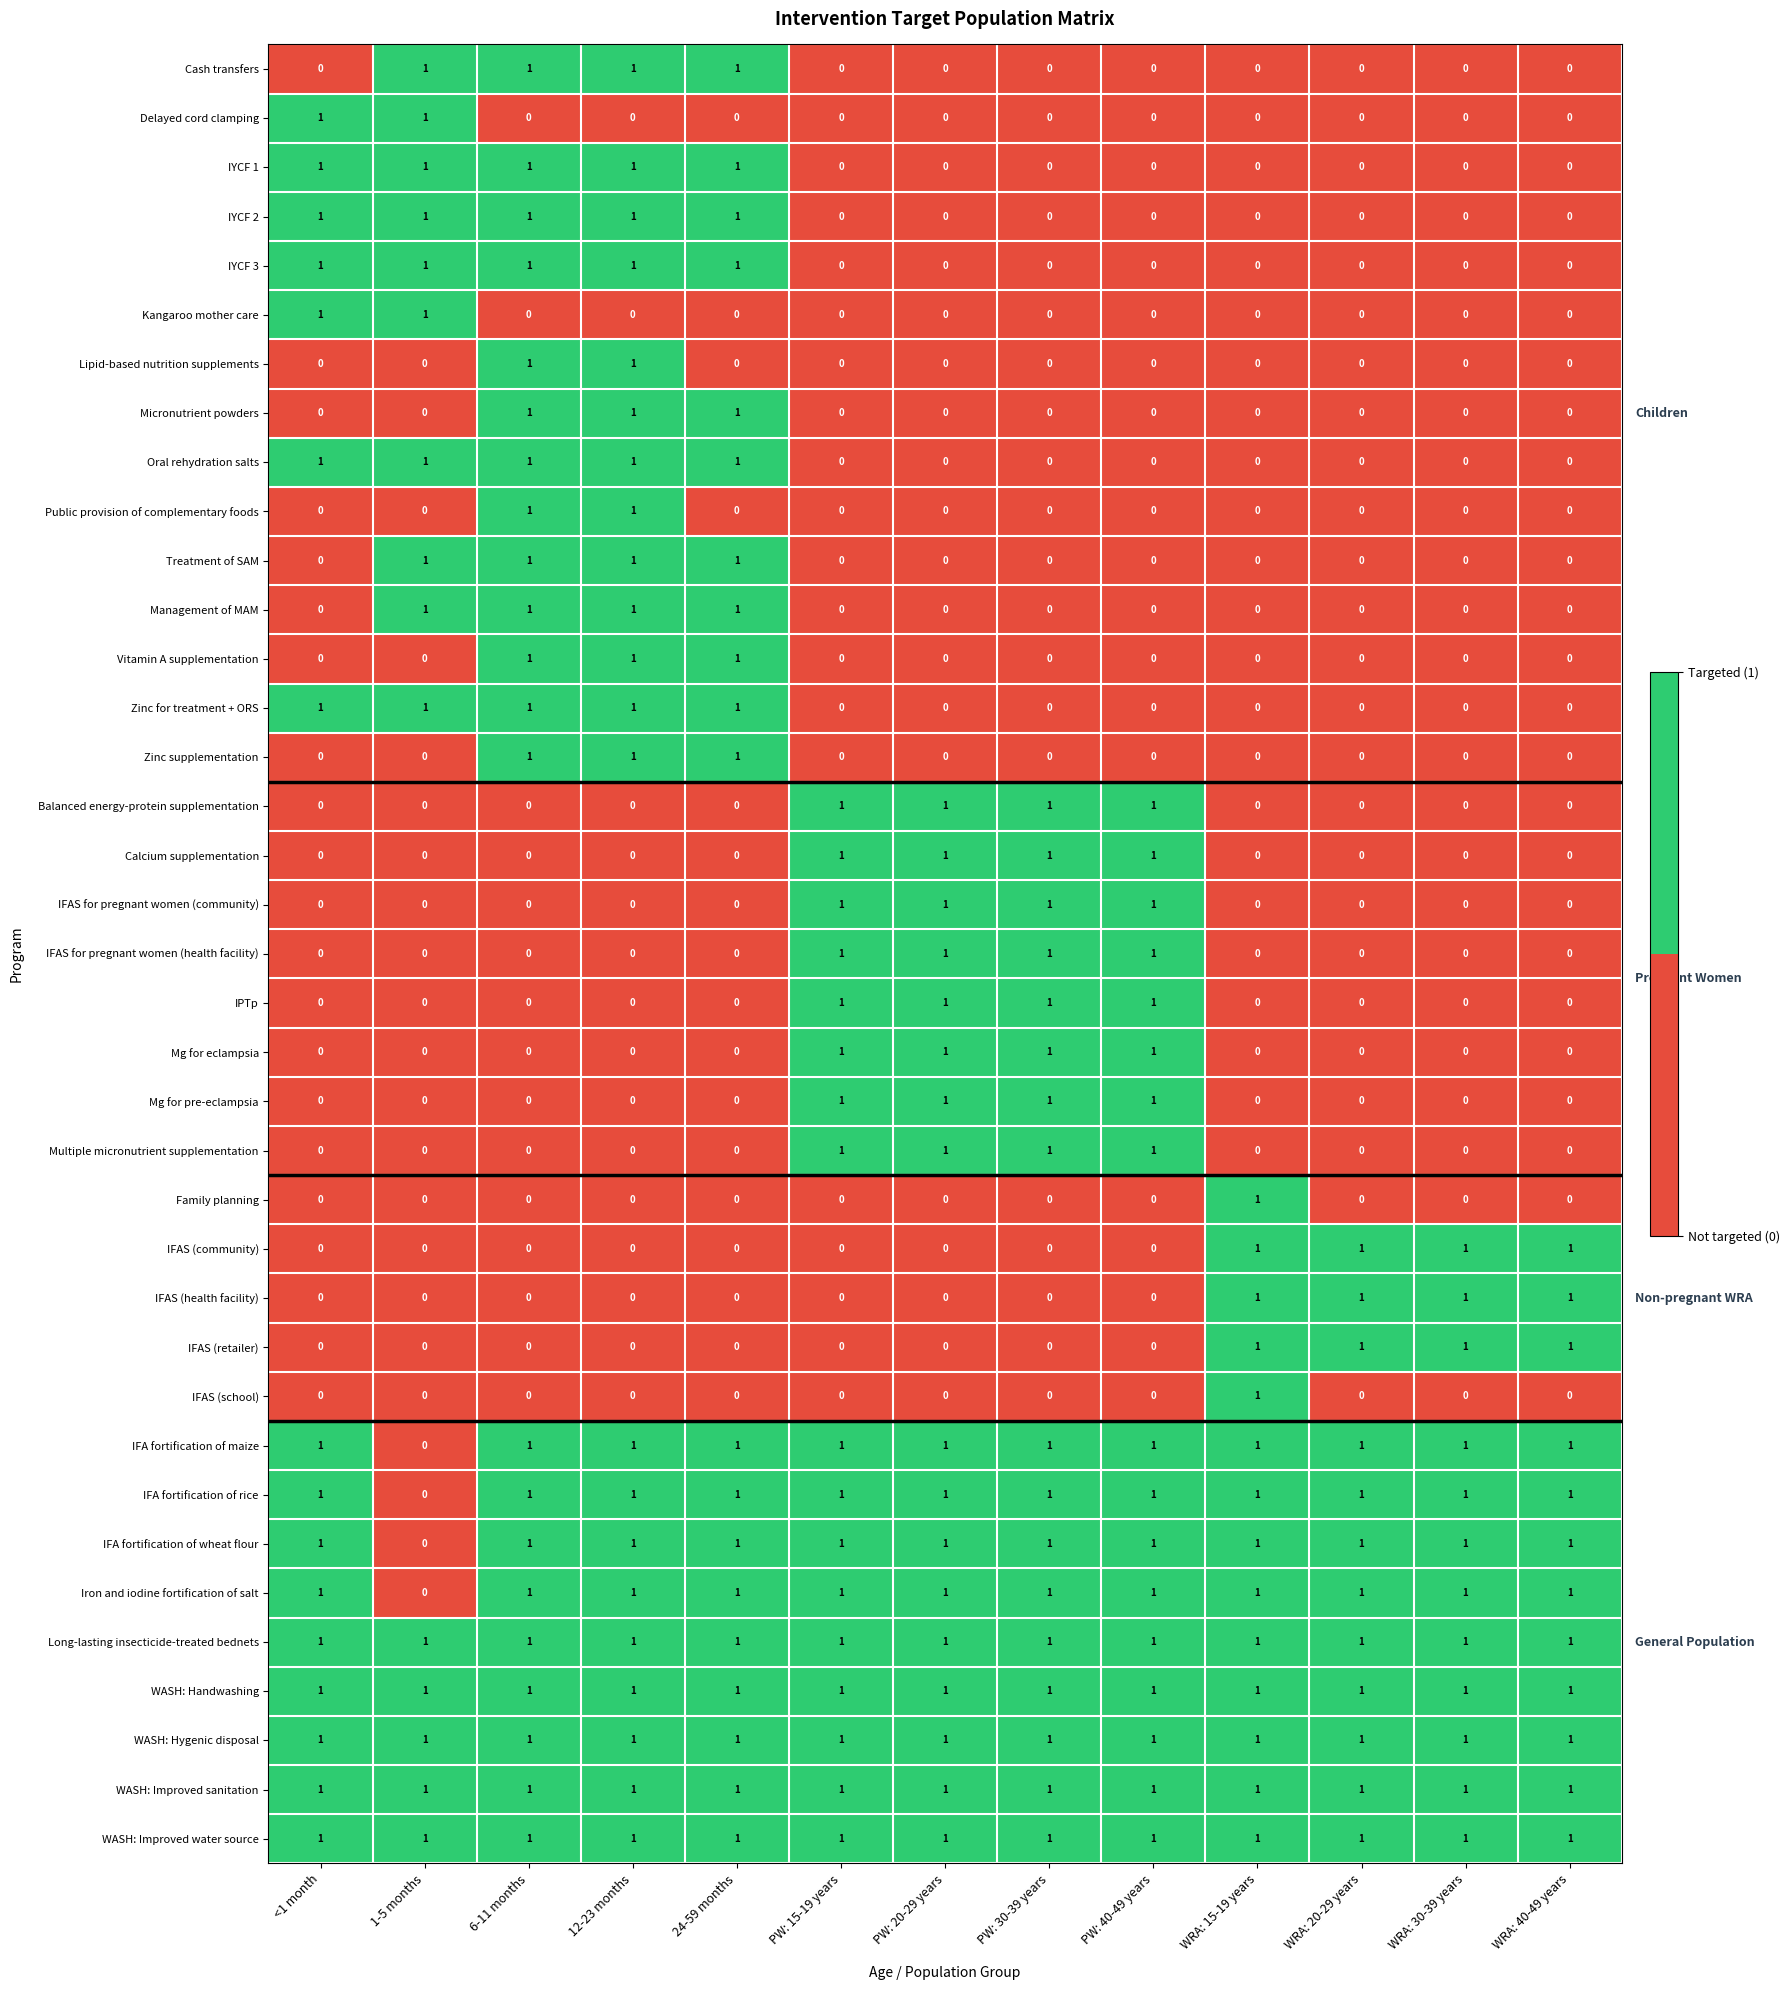

The IYCF 1 series shows 0 at PW: 40-49 years. True or false?

True